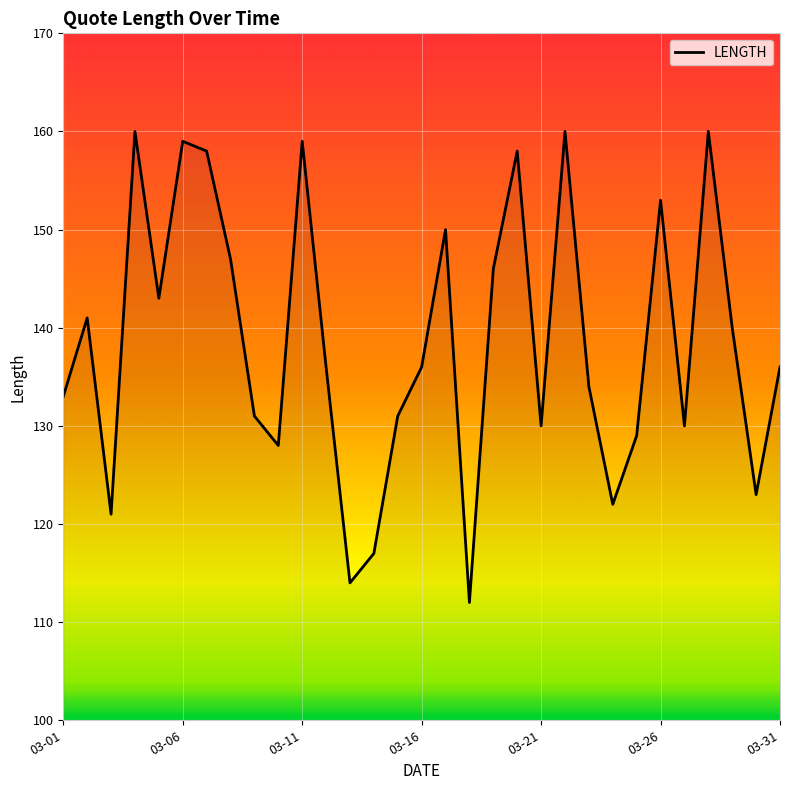

How many lines are shown in the chart?

1